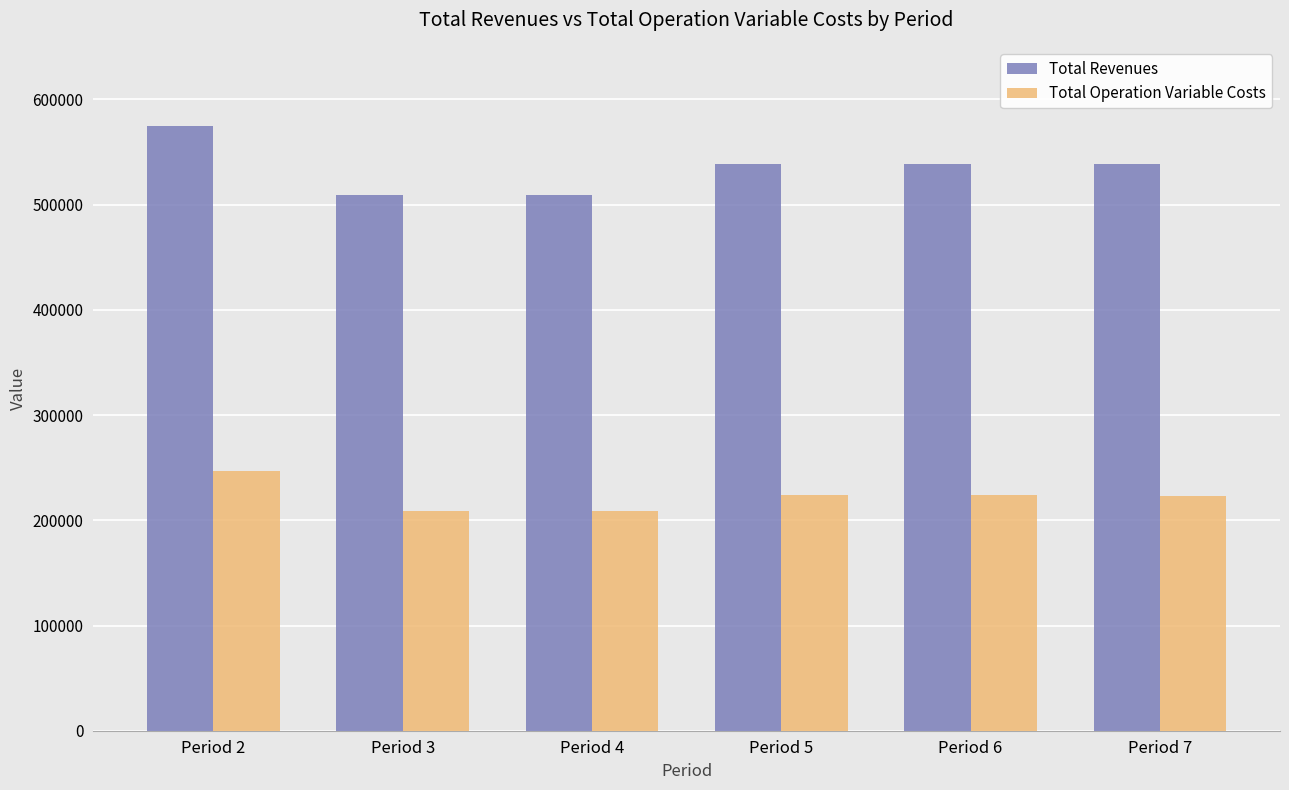

Is it true that Total Revenues equals 321949.7 at Period 3?

False